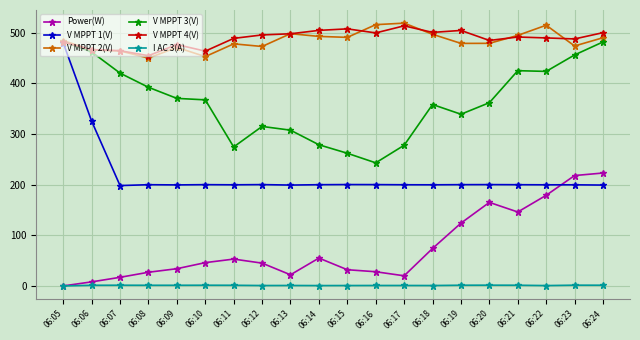

Is it true that V MPPT 4(V) equals 491.6 at 06:21?

True